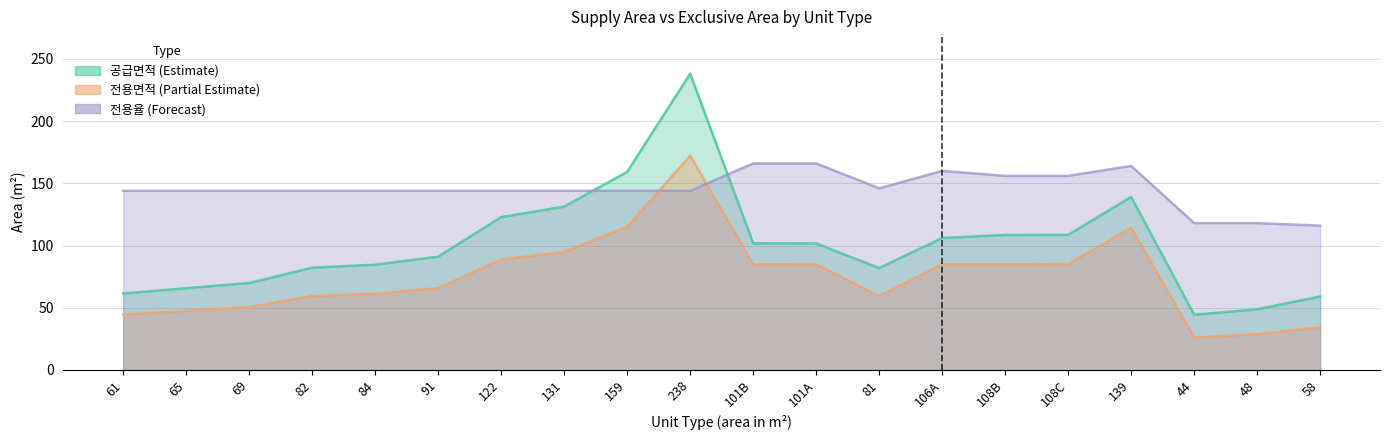

Reading left to right, extract all data points from this chart.

공급면적: 61.4	65.6	69.9	82.1	84.6	91.0	122.8	131.3	159.2	238.2	101.8	101.6	81.9	106.0	108.5	108.5	139.0	44.4	48.7	59.0
전용면적: 44.4	47.4	50.5	59.4	61.1	65.8	88.7	94.9	115.0	172.2	84.9	84.8	59.4	84.9	84.9	85.0	114.4	26.0	28.7	34.1
전용율: 144.0	144.0	144.0	144.0	144.0	144.0	144.0	144.0	144.0	144.0	166.0	166.0	146.0	160.0	156.0	156.0	164.0	118.0	118.0	116.0